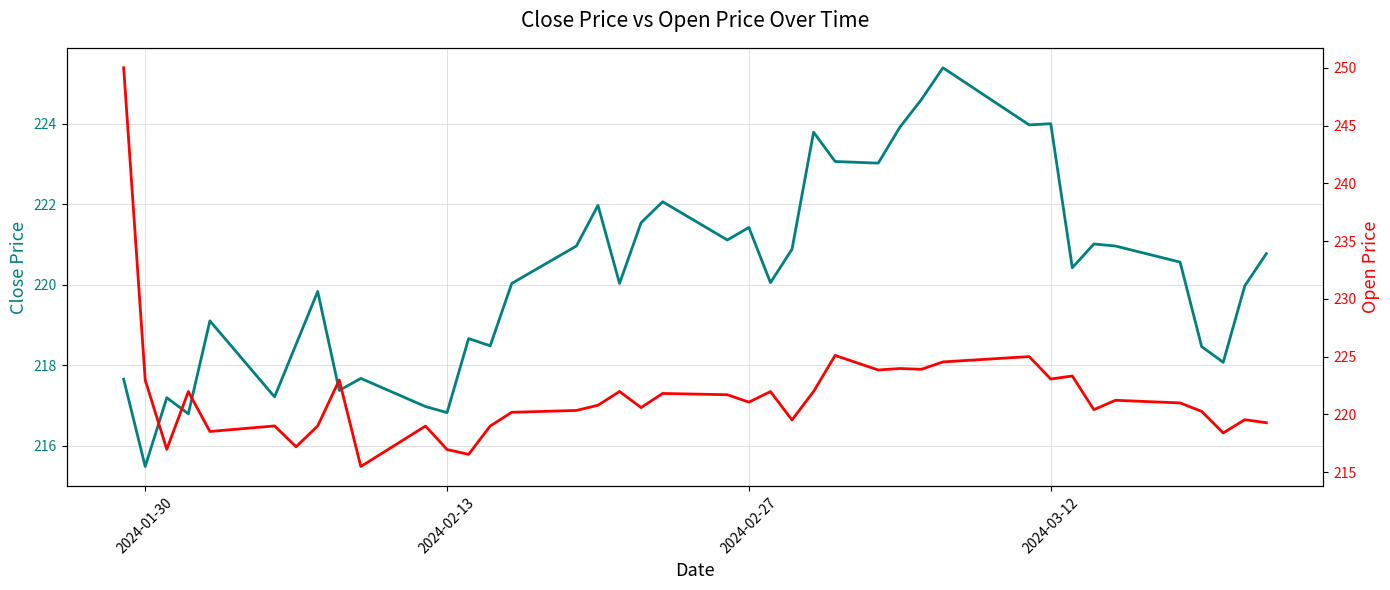

What is the minimum value for Close?

215.5